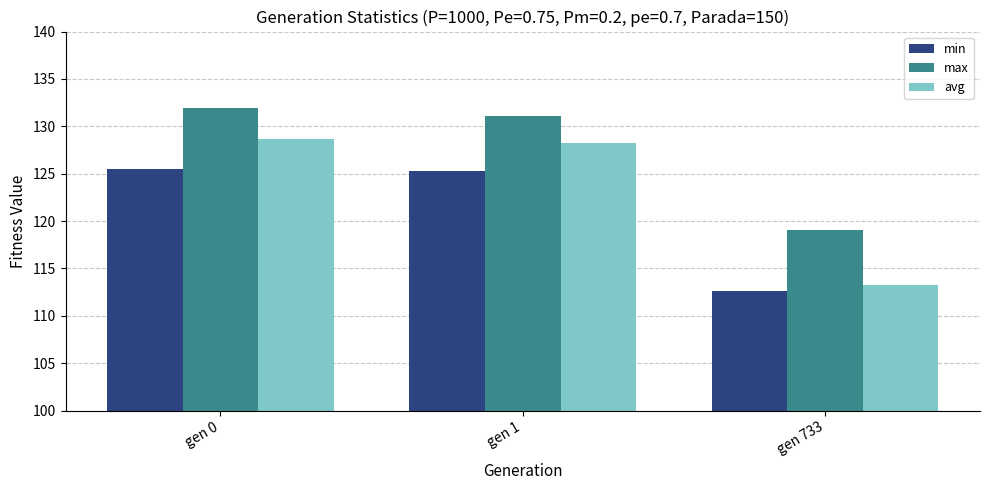

At how many categories does at least one series exceed 130?

2